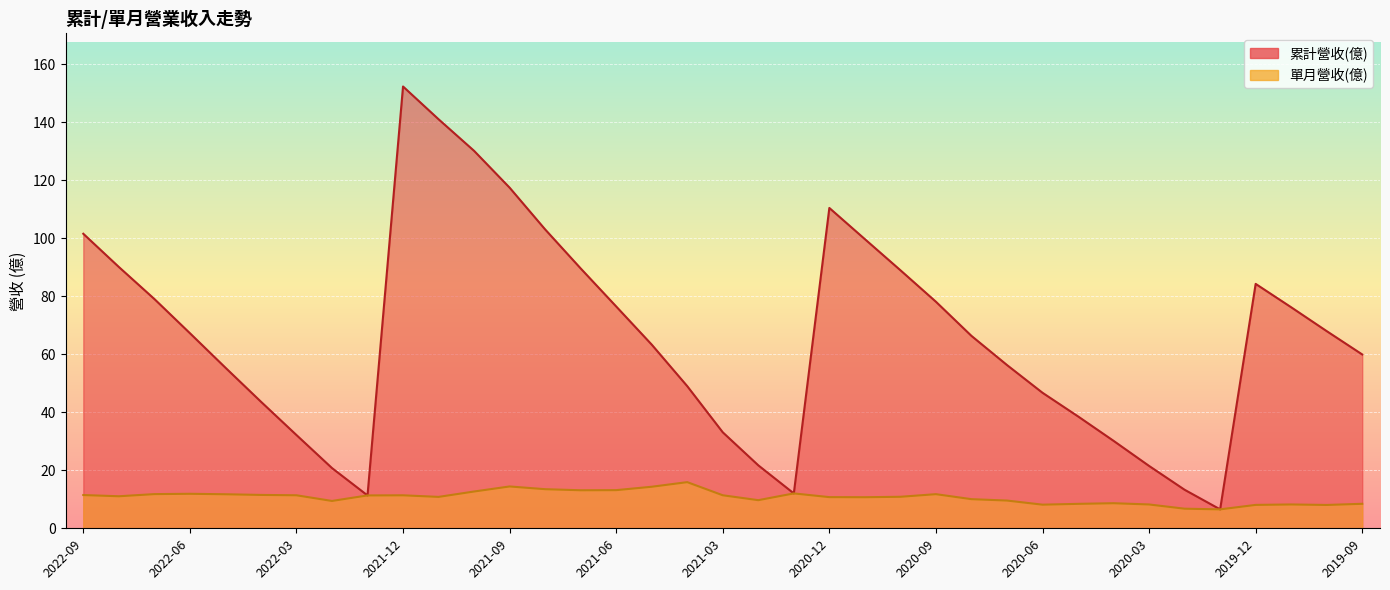

True or false: 單月營收(億) has more than 1 interior local peaks.

True